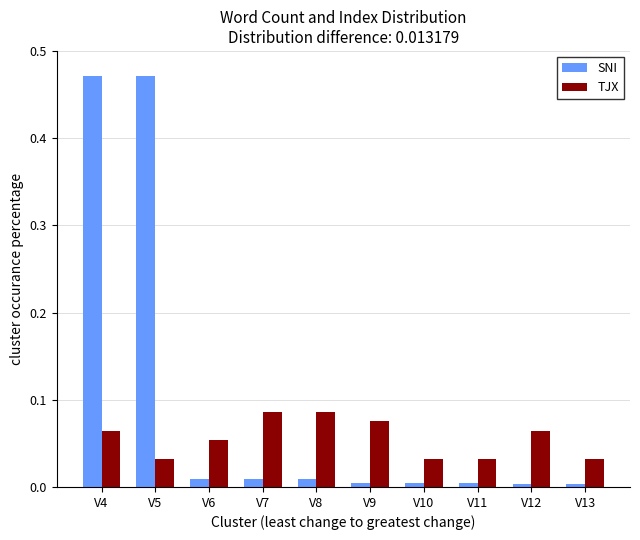

What is the sum of all TJX values?

0.6